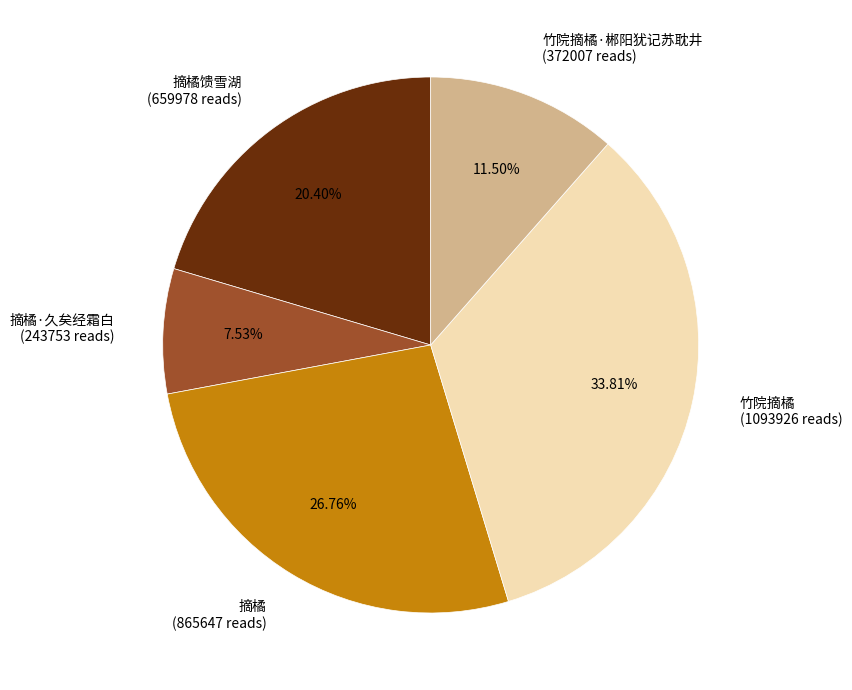

Which category has the biggest portion of the pie?

竹院摘橘 (1093926 reads)